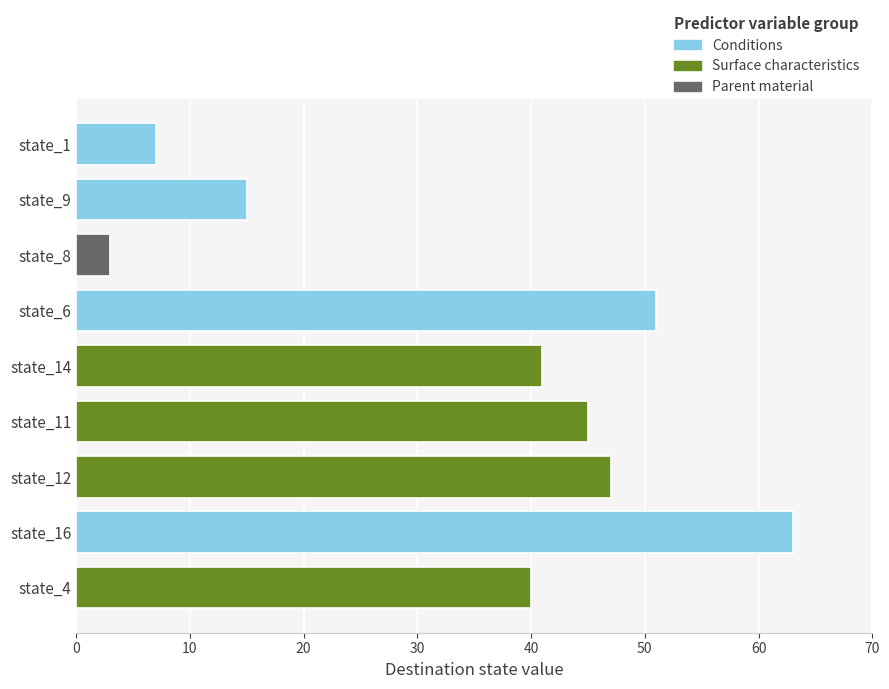

Approximately how many times larger is the value at state_11 compared to state_9?

3.0